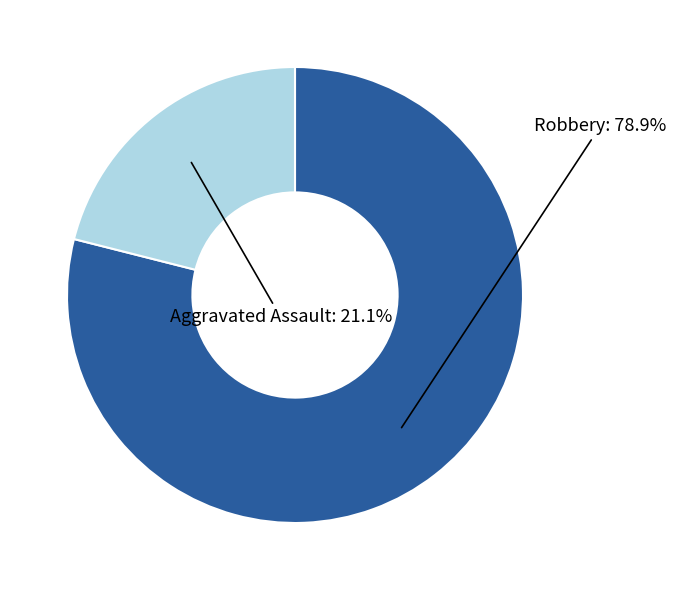

Which slice is the smallest?

Aggravated Assault